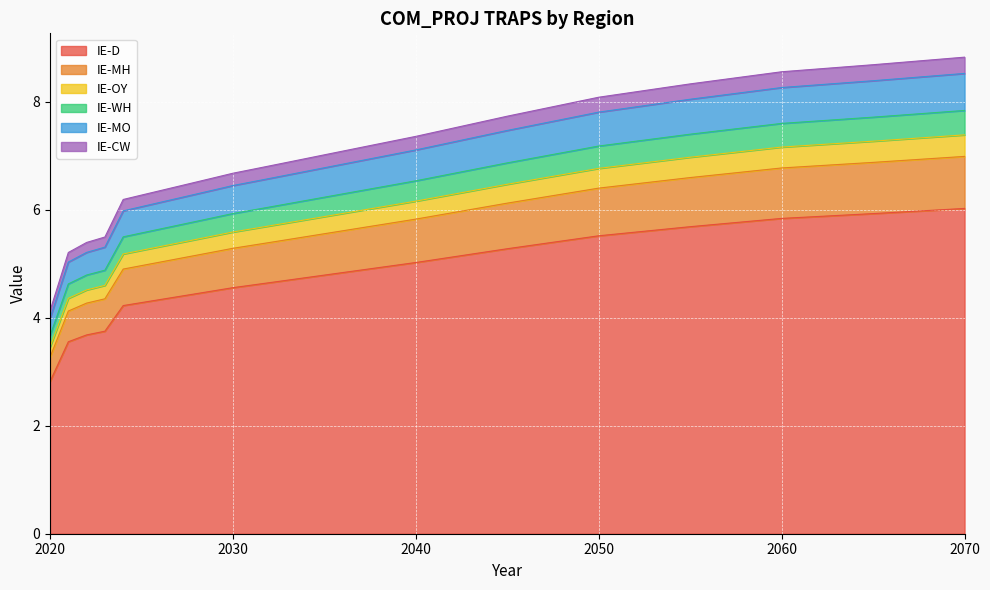

True or false: IE-D has a value of 8.1 at 2050.

False